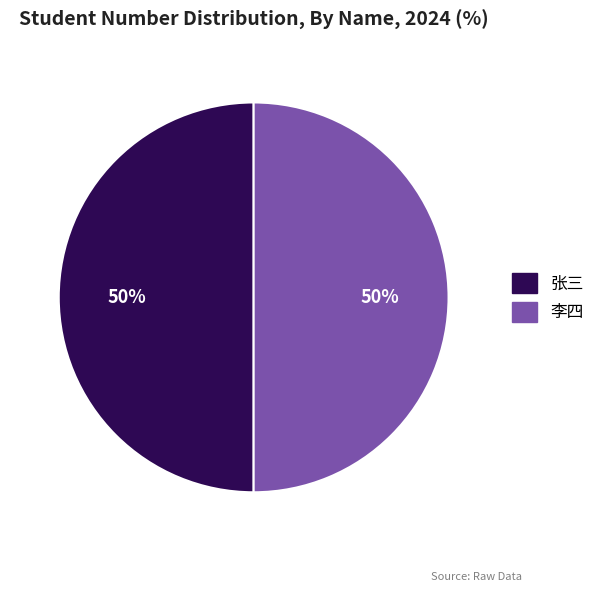

Is the sum of 李四 and 张三 greater than half?

Yes